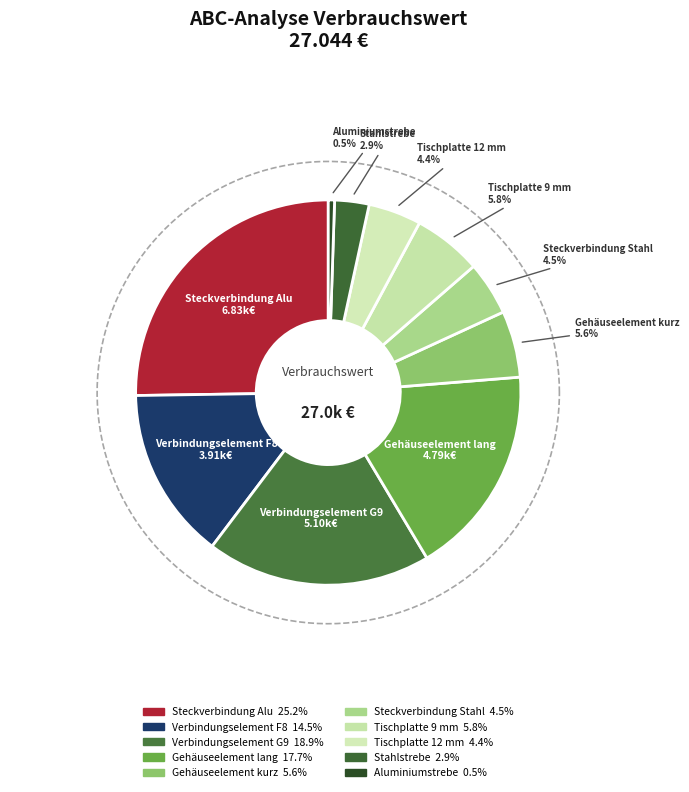

To the nearest percent, what is the difference between the Steckverbindung Stahl and Steckverbindung Alu slice percentages?

21%